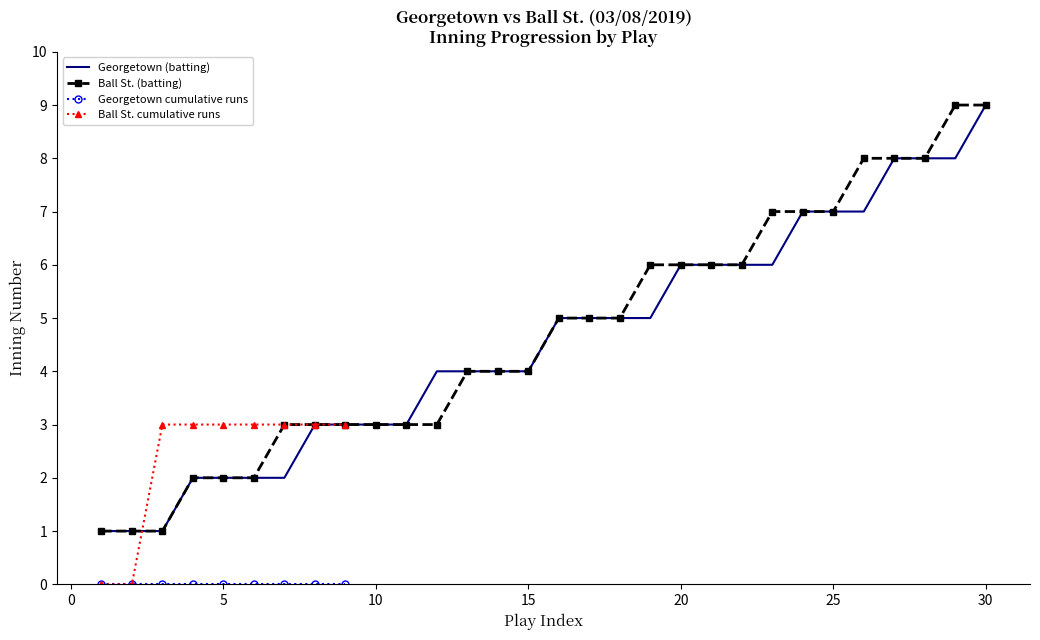

Does the chart have visible grid lines?

No